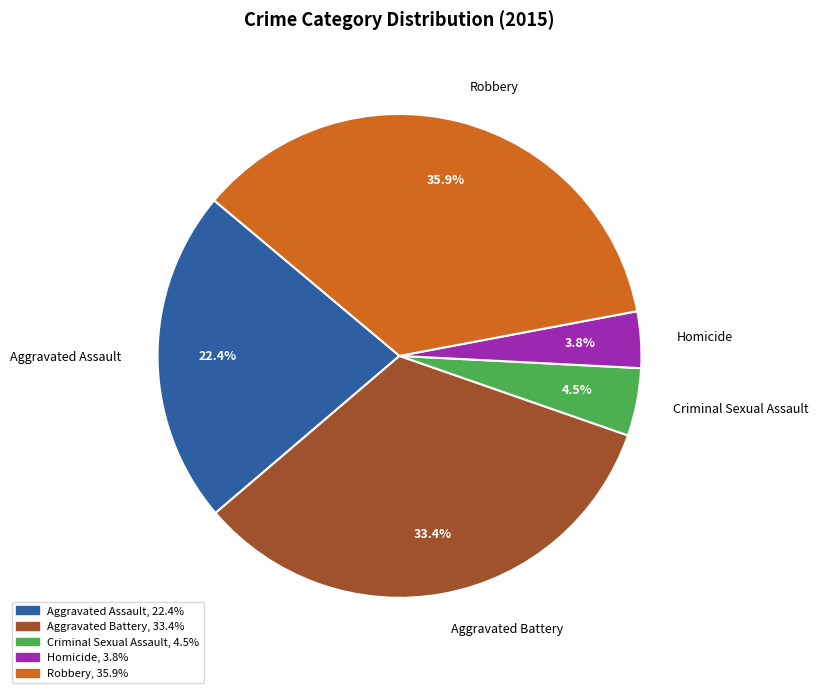

Which slice is the largest?

Robbery